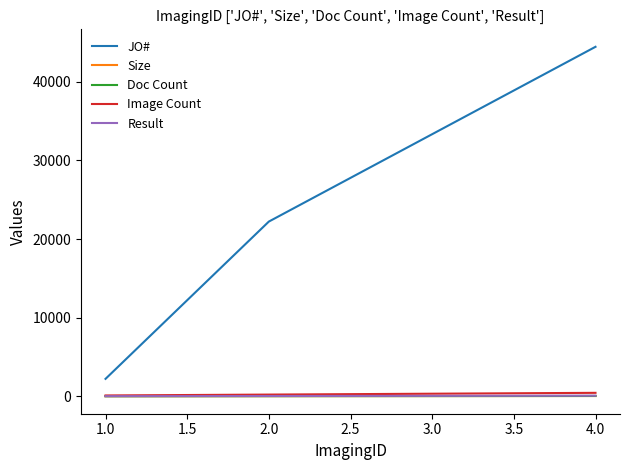

Which series has the largest range (max minus min)?

JO#